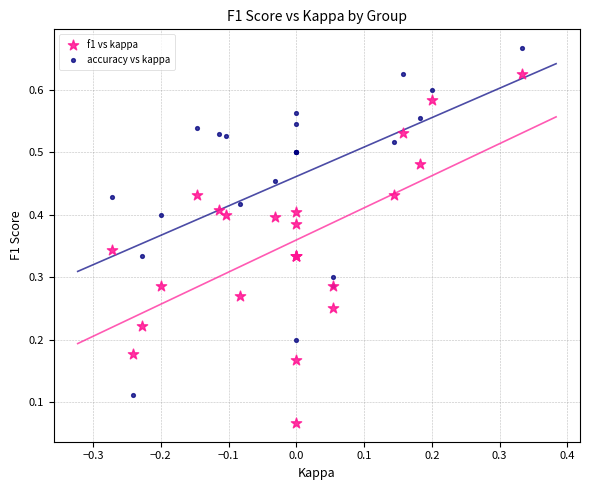

Which series reaches the minimum Y coordinate?

f1 vs kappa